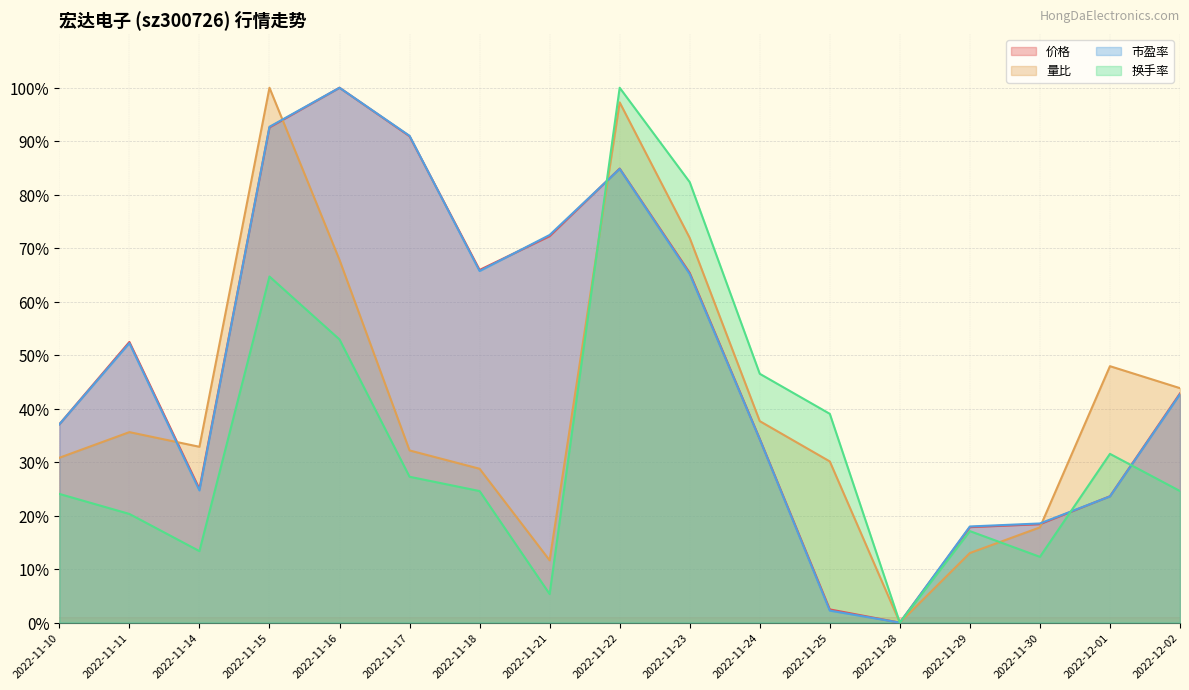

How many distinct data groups are displayed?

4